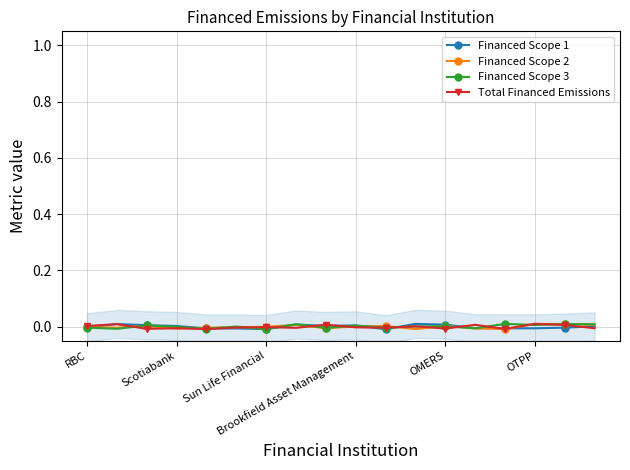

True or false: Total Financed Emissions has more than 0 points higher than both neighbors.

True